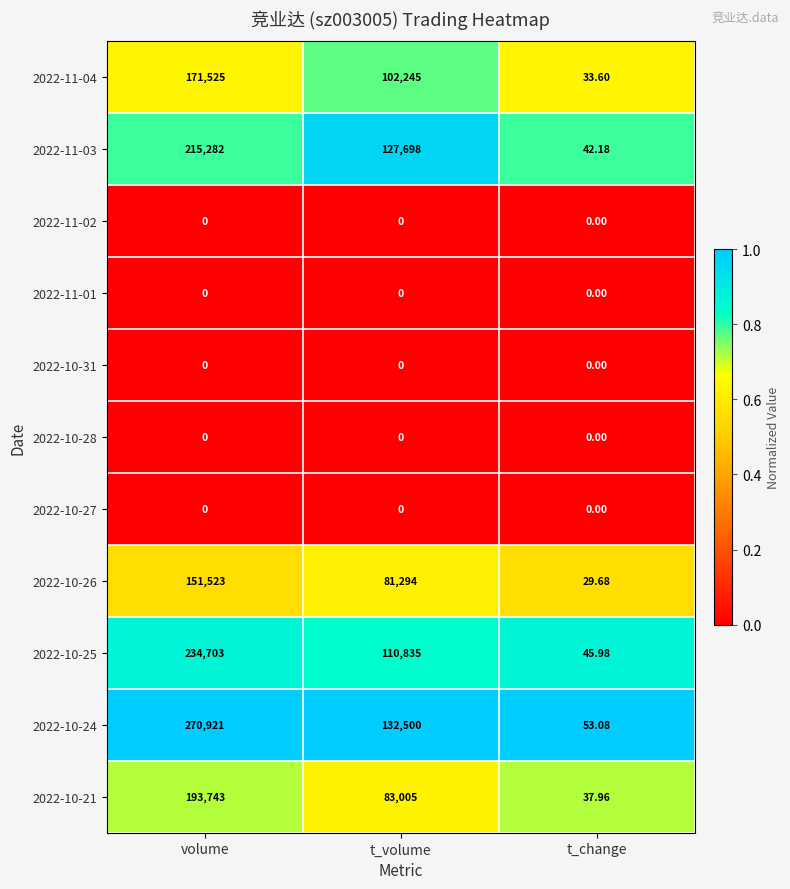

Where is 2022-10-25 nearest to the value 117374?

t_volume